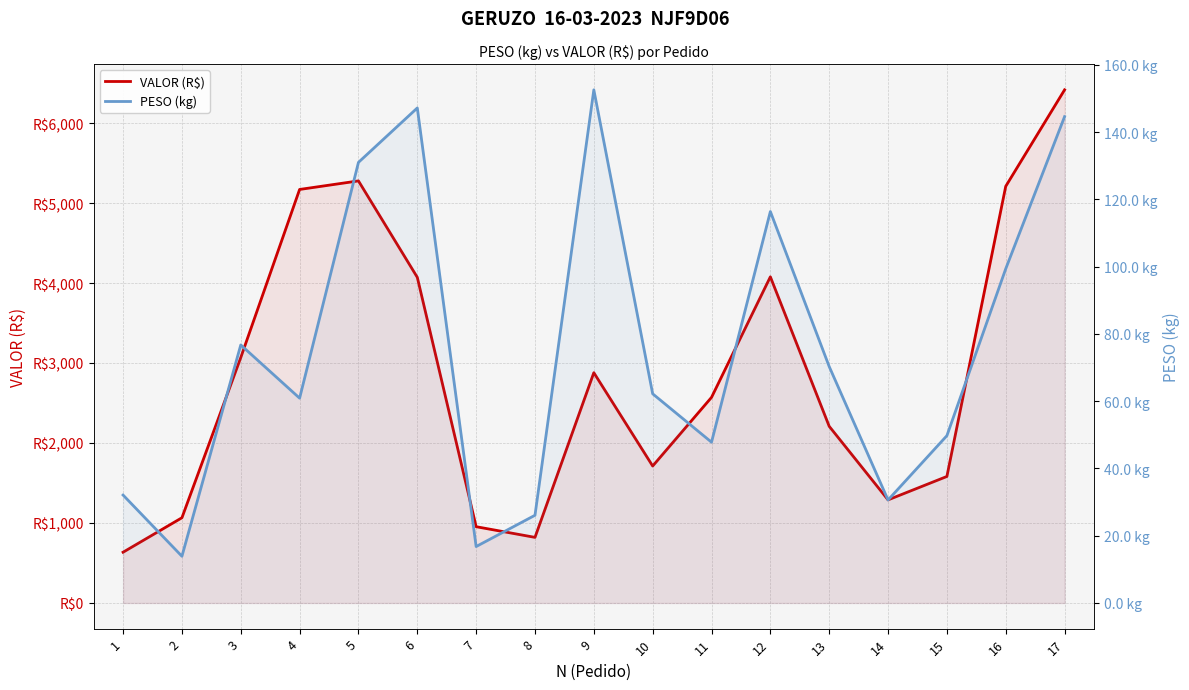

Count the number of data series in this chart.

2